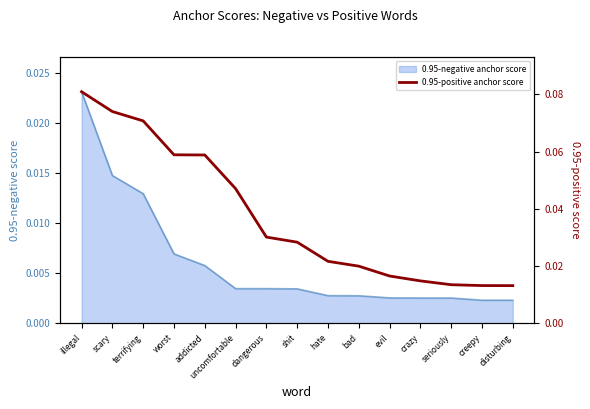

List the labels in order of value, smallest first.

disturbing, creepy, seriously, crazy, evil, bad, hate, shit, dangerous, uncomfortable, addicted, worst, terrifying, scary, illegal